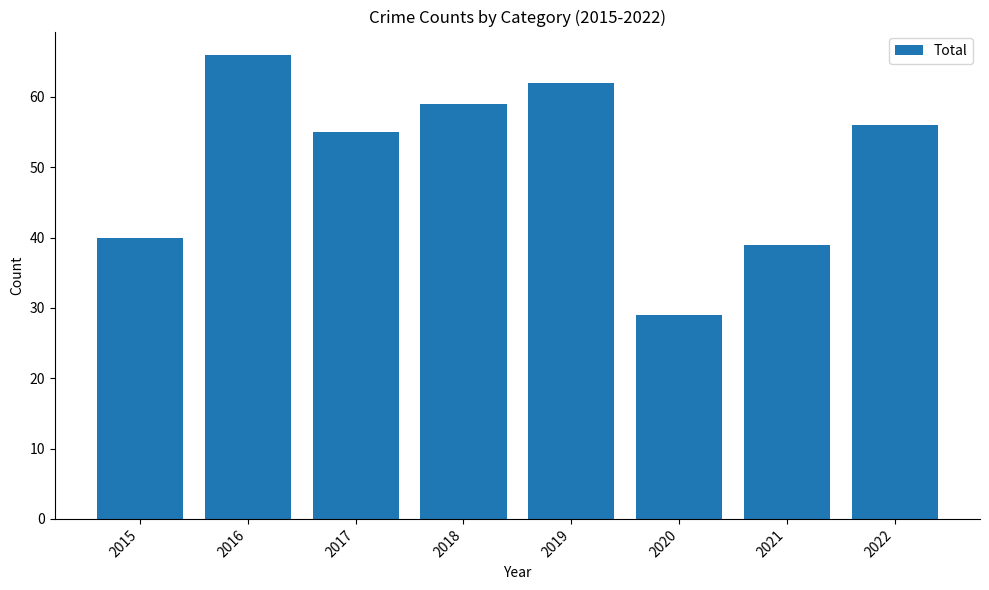

How many bars are there in total?

8